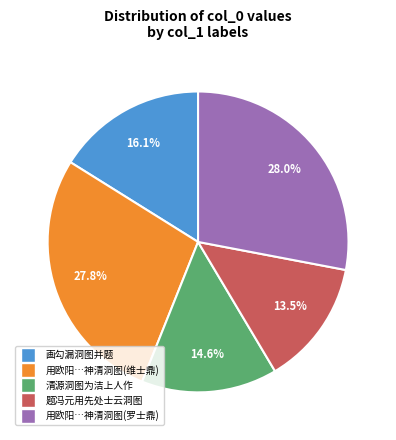

Is there any slice that represents more than half of the pie?

No